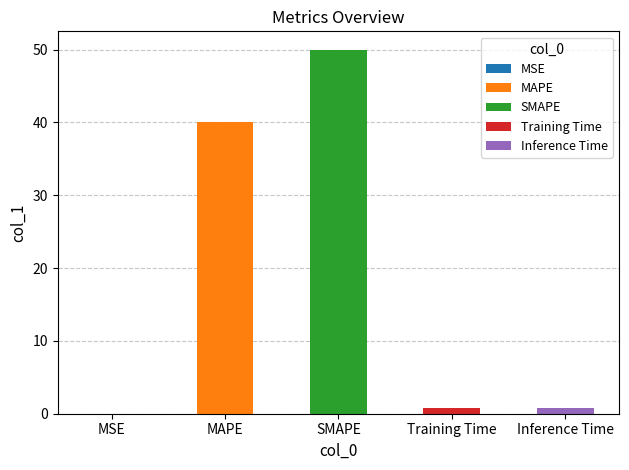

What is the average value?

18.3